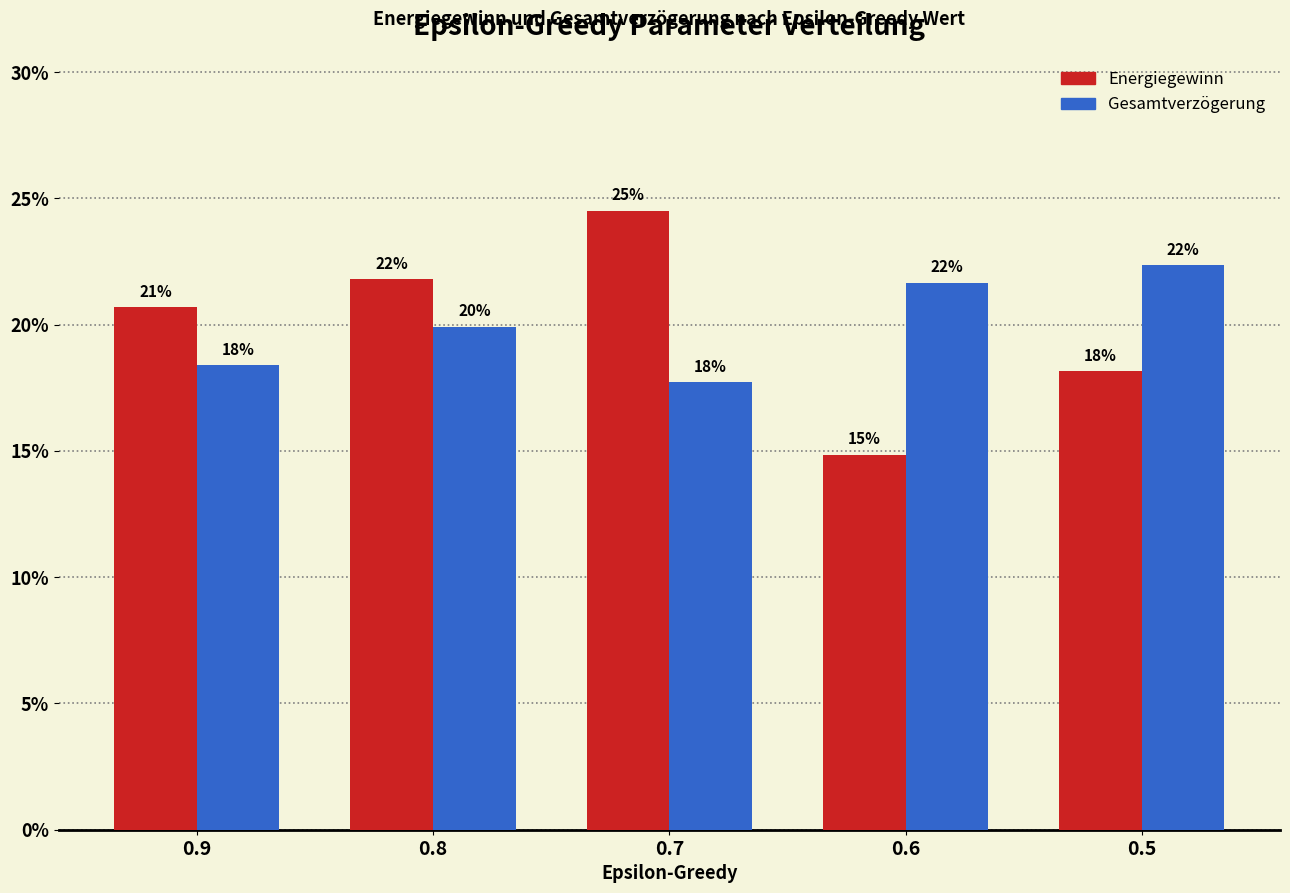

How many groups of bars are there?

5